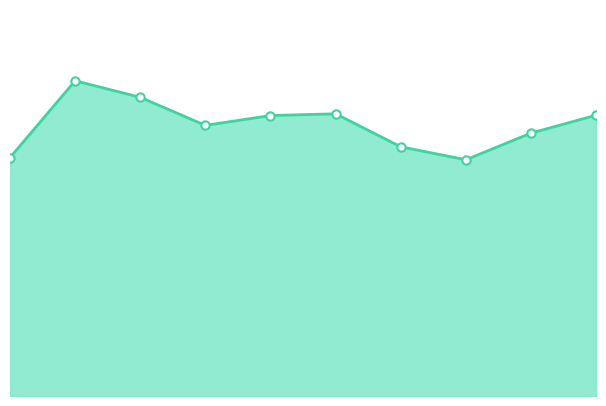

Is this an area chart (filled region under the line)?

Yes